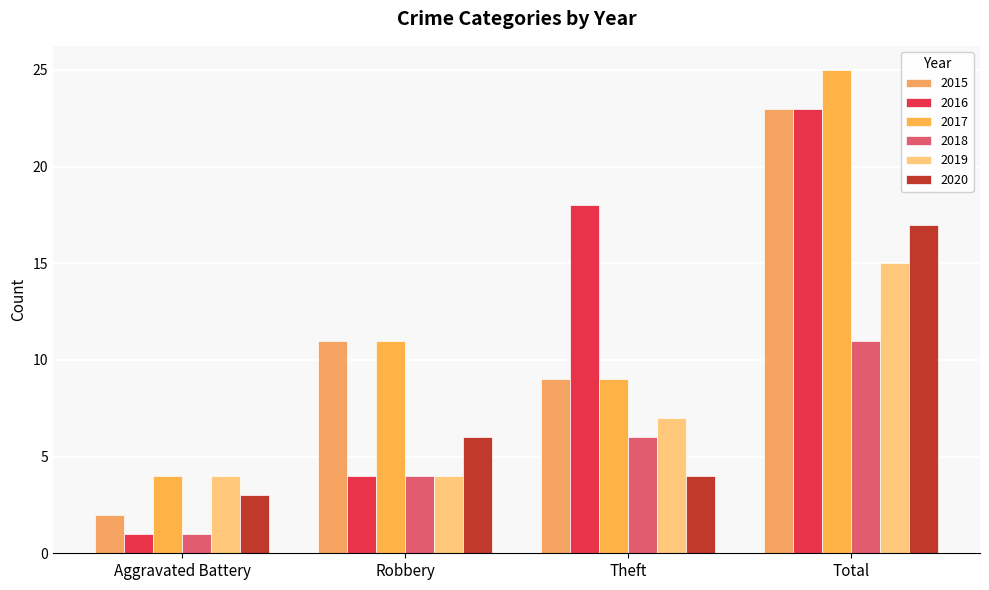

How many bars are there in total?

24